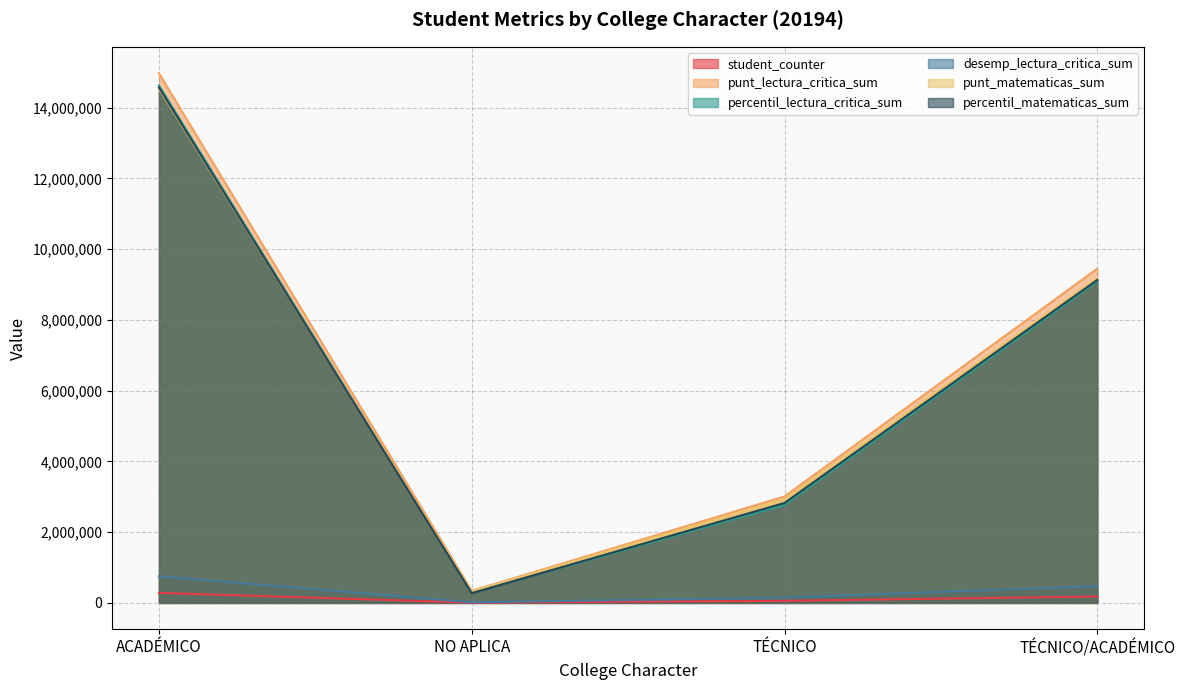

Which series has the widest spread of values?

punt_lectura_critica_sum